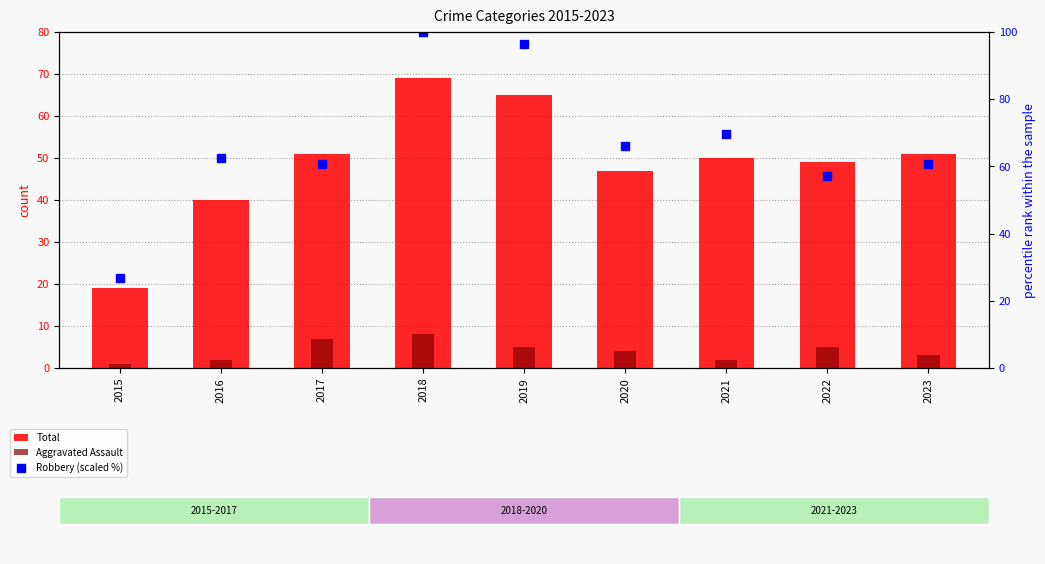

The Robbery (scaled %) series shows 62.5 at 2016. True or false?

True